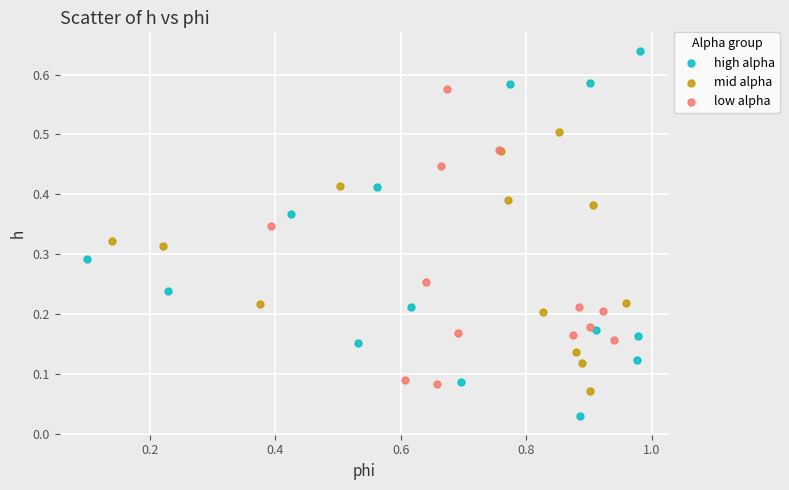

Which series has the widest spread of Y values?

high alpha